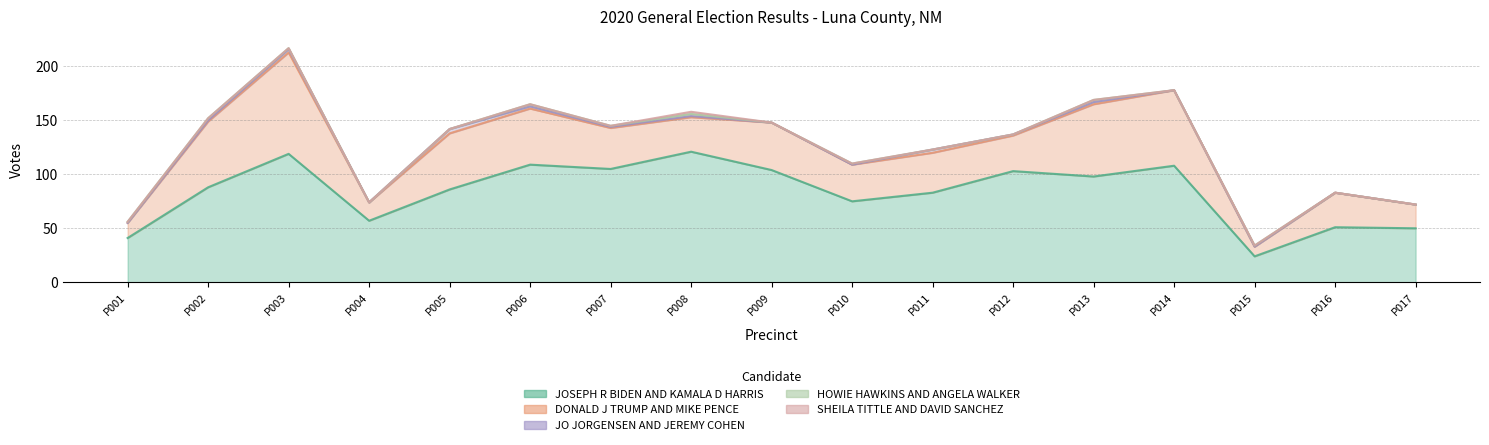

What is the value of the JO JORGENSEN AND JEREMY COHEN point at the 11th from the left?

3